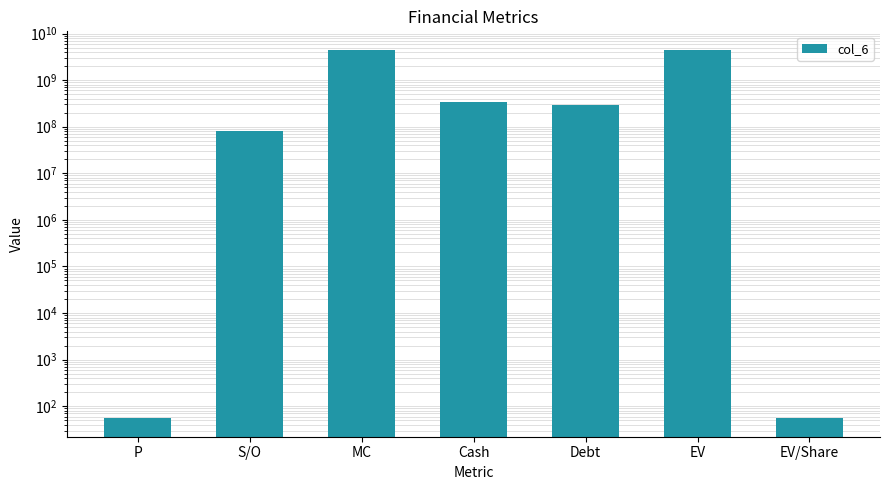

Which category has the highest value across all series?

MC